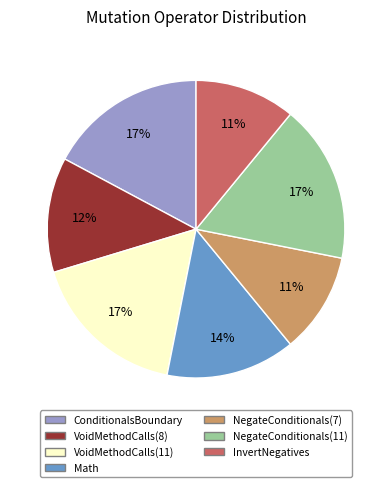

How many slices are in this pie chart?

7